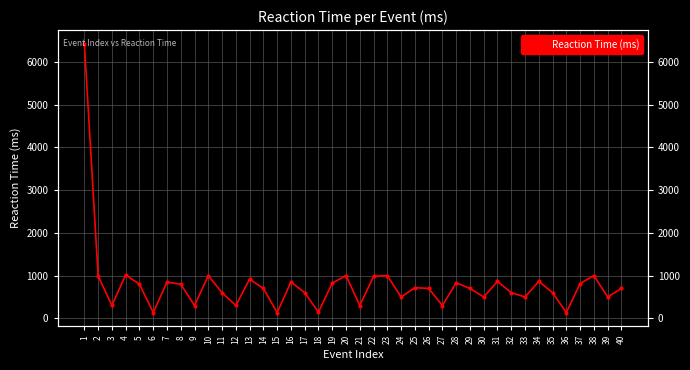

How many interior local peaks (higher than both neighbors) does the data have?

12